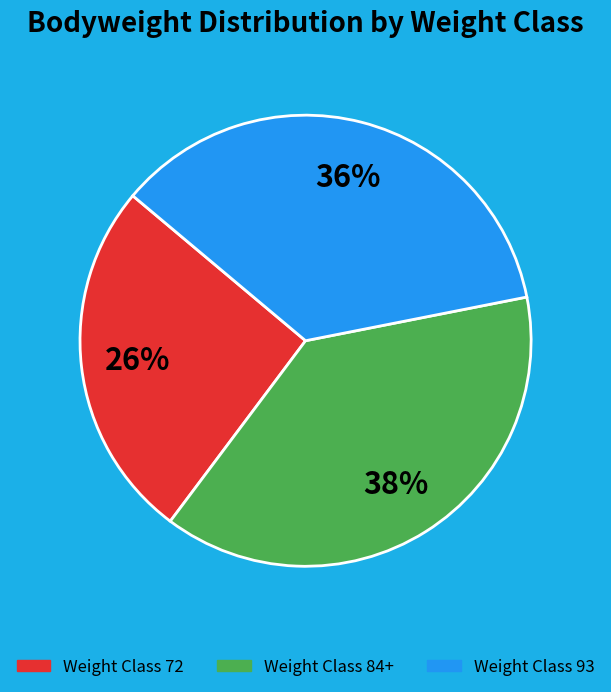

To the nearest percent, what is the average slice percentage?

33%